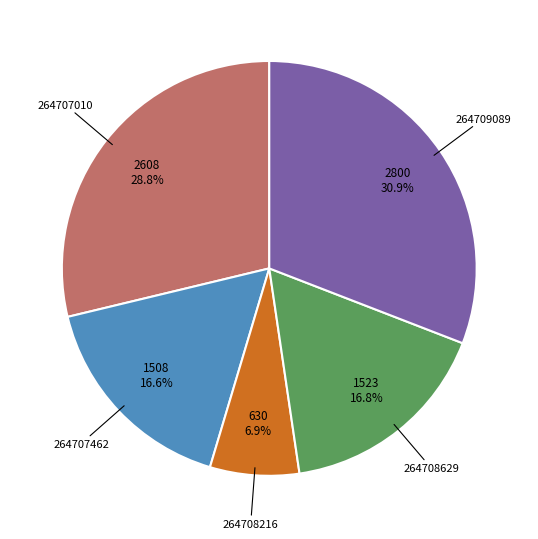

What percentage is the 264708629 slice, to the nearest percent?

17%